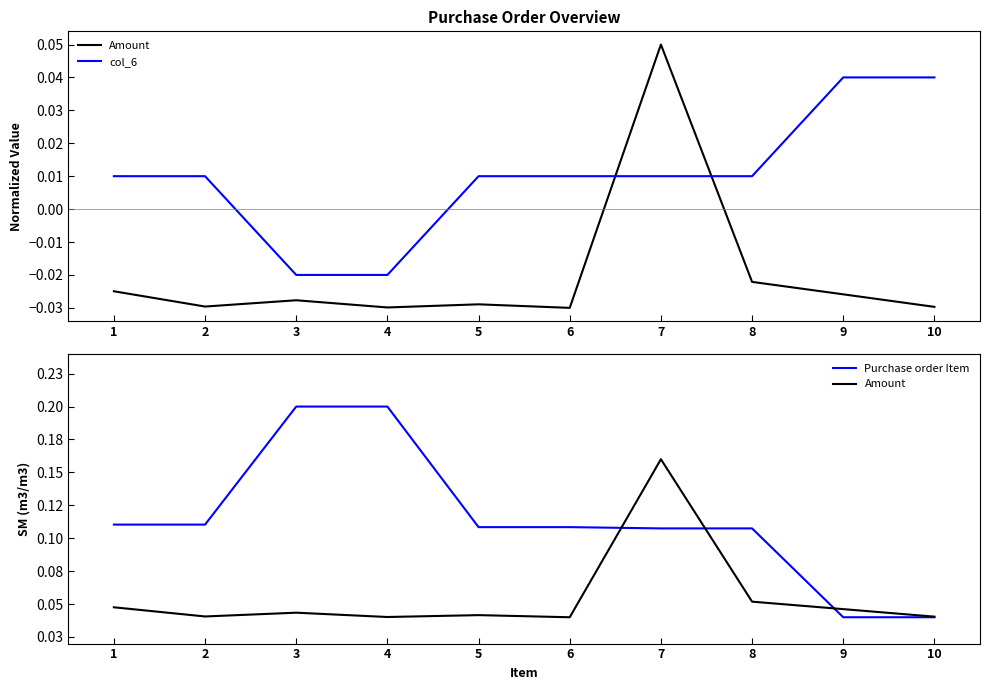

How many lines are shown in the chart?

3